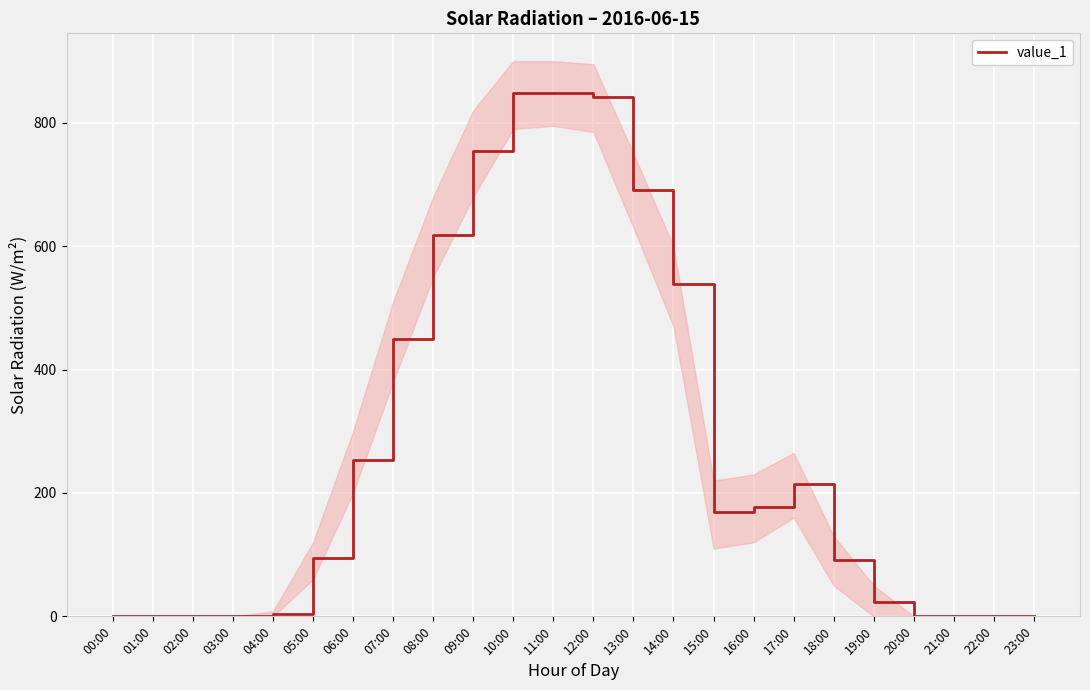

Reading left to right, extract all data points from this chart.

0.0	0.0	0.0	0.0	4.0	94.4	253.1	448.8	618.7	753.7	847.6	848.5	842.0	690.5	538.1	168.3	176.5	215.2	91.8	22.7	0.0	0.0	0.0	0.0